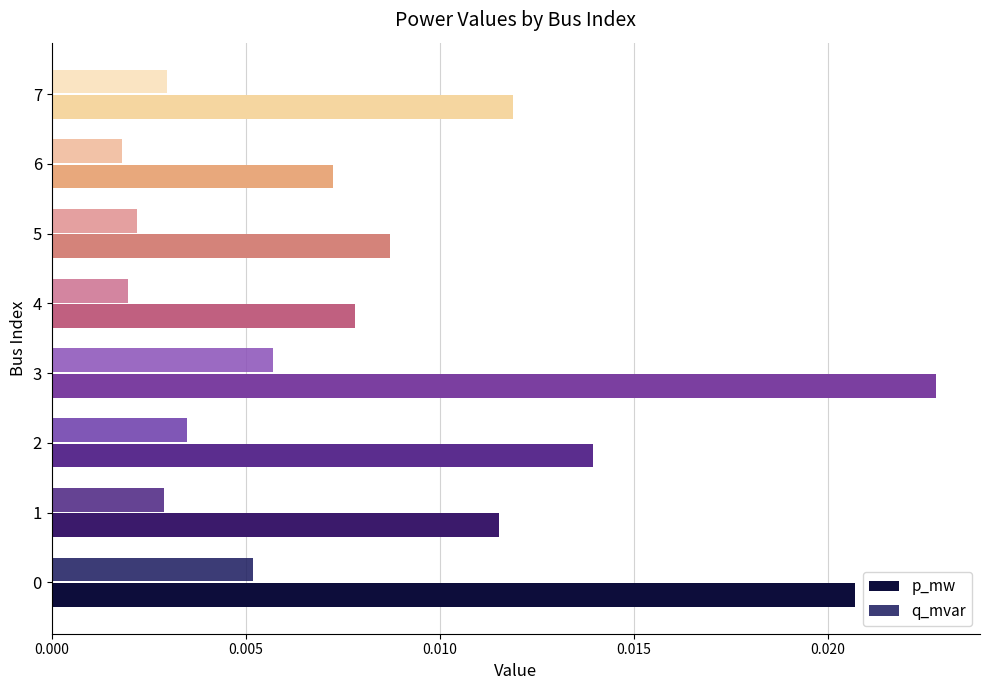

At which category is the sum across all series the highest?

3